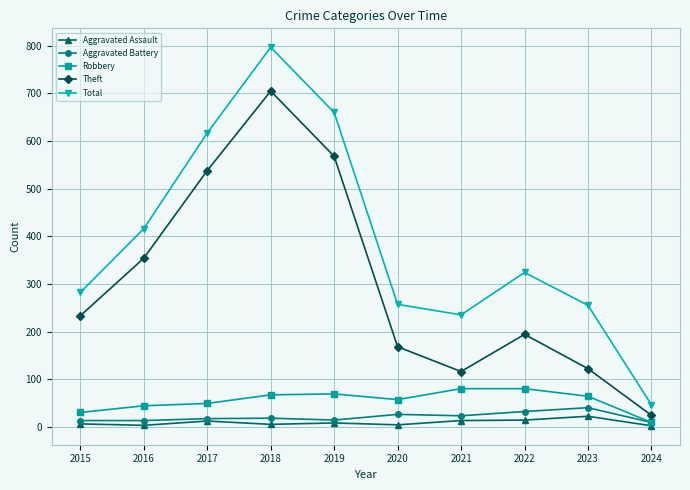

What are all the series names shown in the legend?

Aggravated Assault, Aggravated Battery, Robbery, Theft, Total